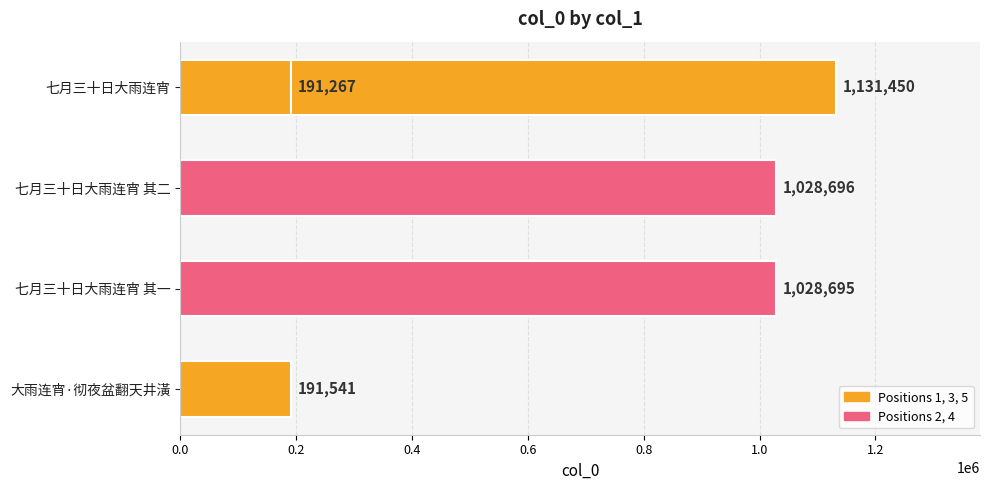

Does the chart contain stacked bars?

No